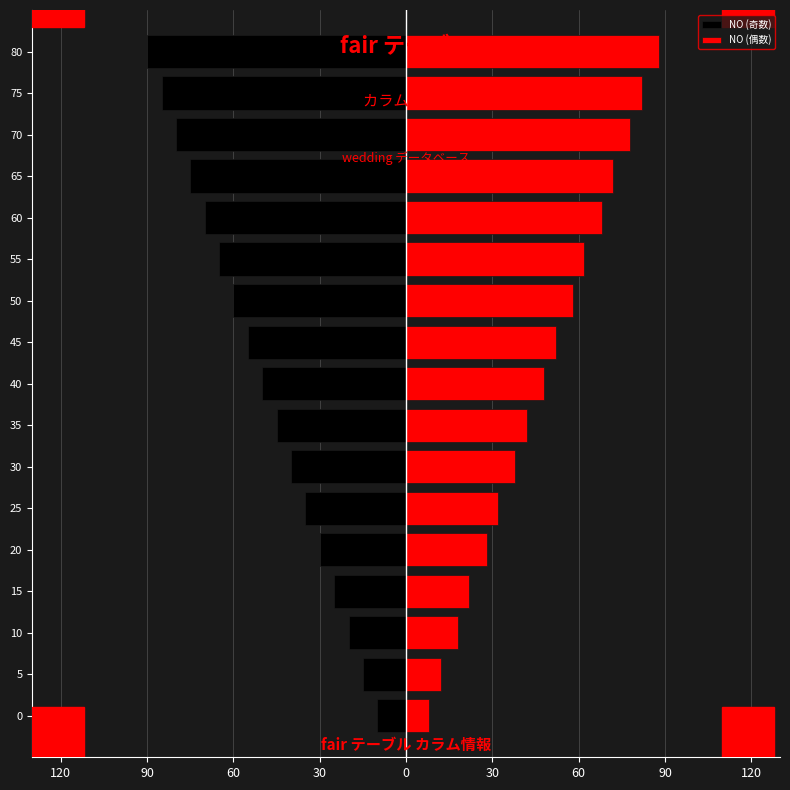

Reading left to right, extract all data points from this chart.

NO (奇数): -10	-15	-20	-25	-30	-35	-40	-45	-50	-55	-60	-65	-70	-75	-80	-85	-90
NO (偶数): 8	12	18	22	28	32	38	42	48	52	58	62	68	72	78	82	88